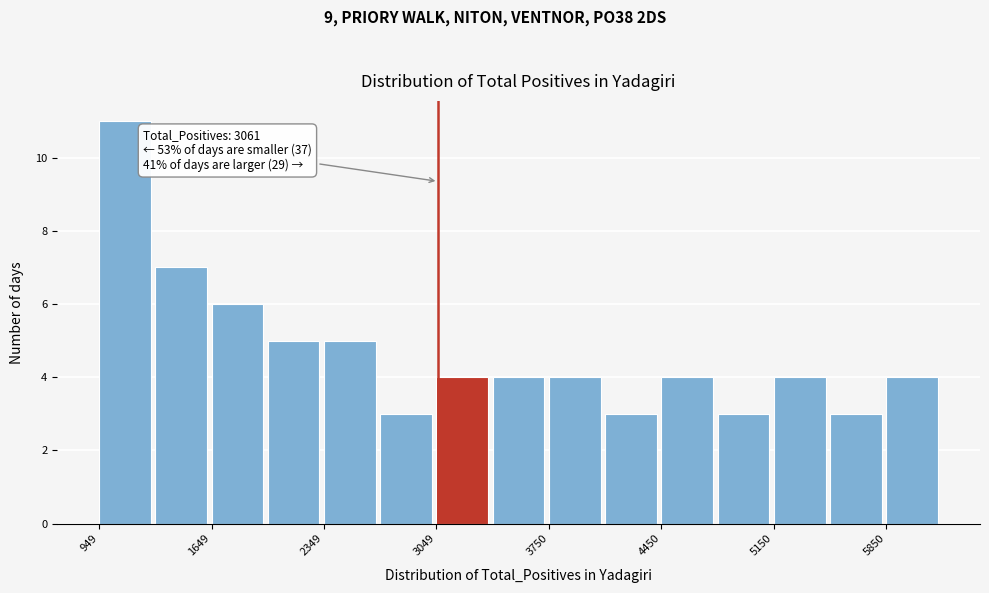

Around what value on the x-axis is the tallest bar? Give the approximate position of its centre, as read against the axis.

1100